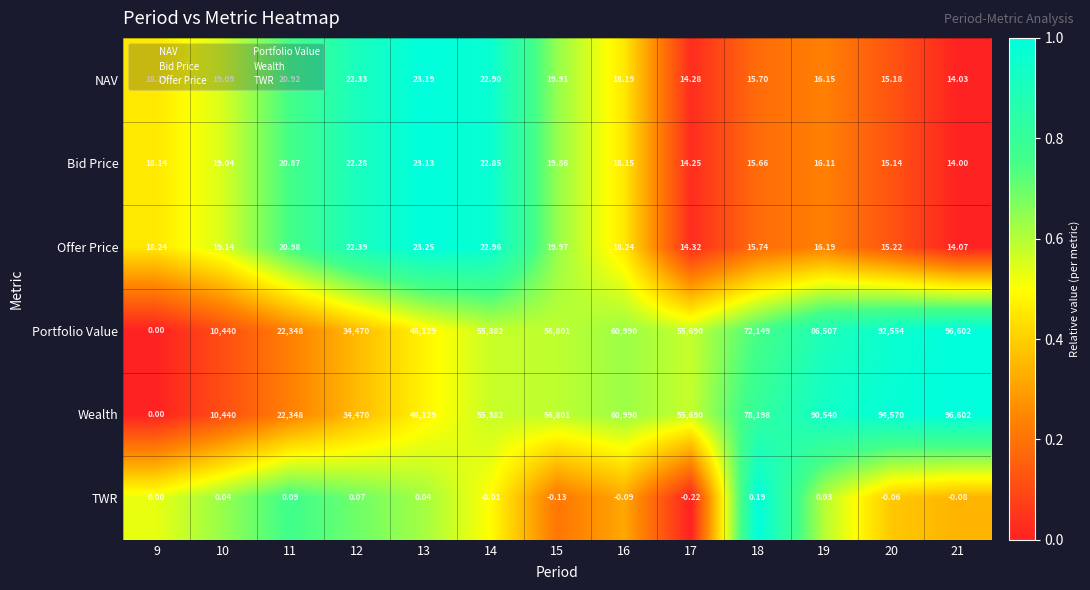

Which series has the largest total across all categories?

Wealth